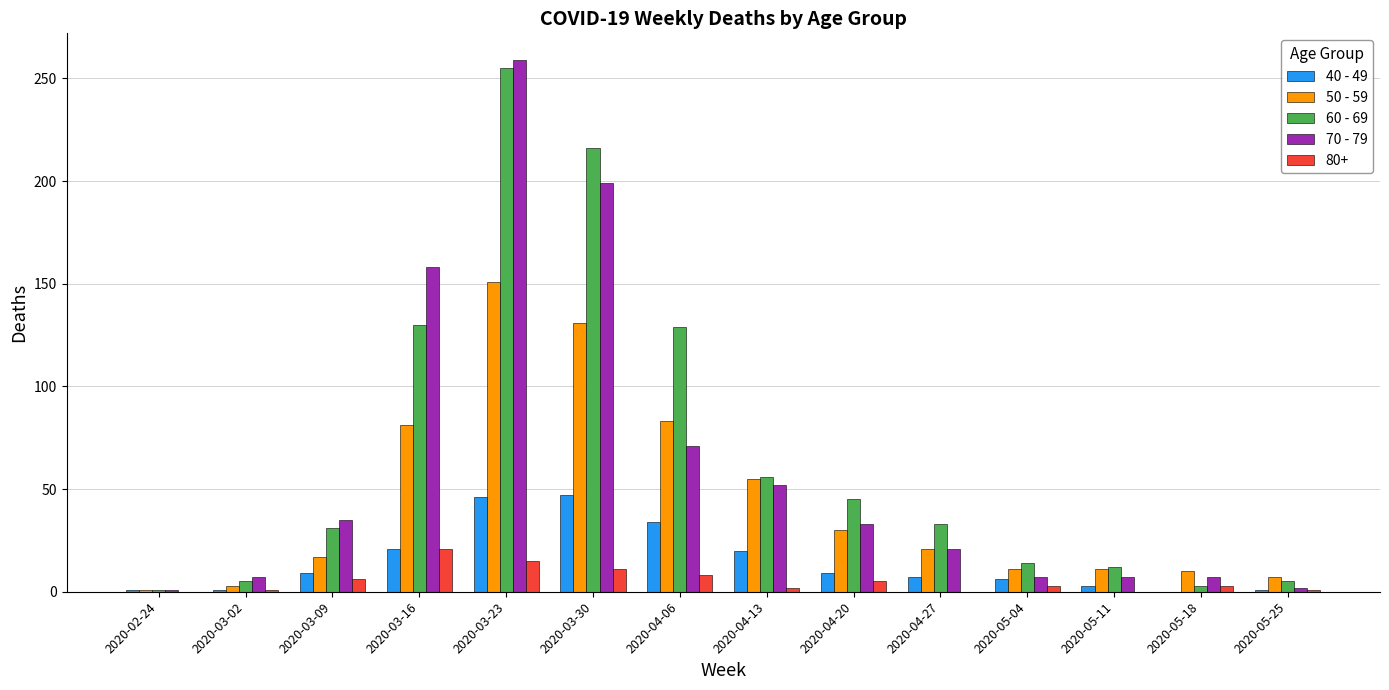

Which category has the highest value in the 80+ series?

2020-03-16